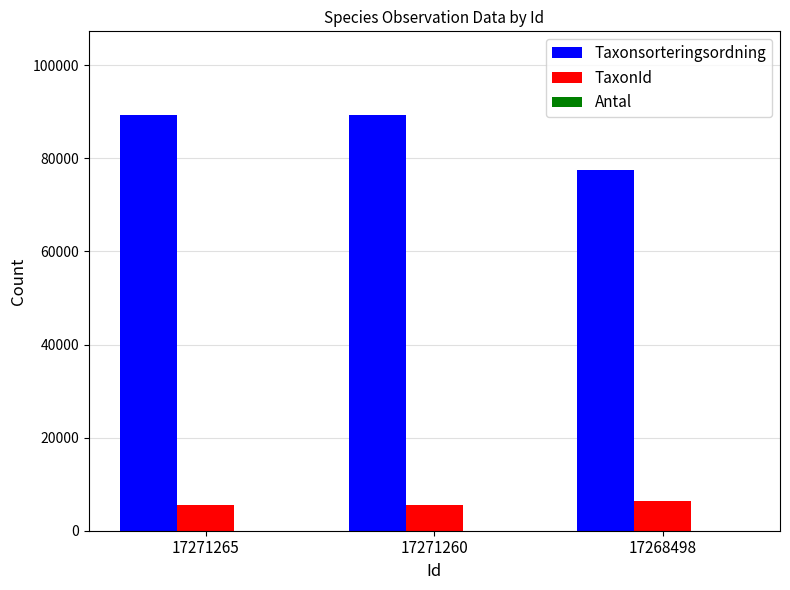

What is the maximum value shown in the chart?

89410